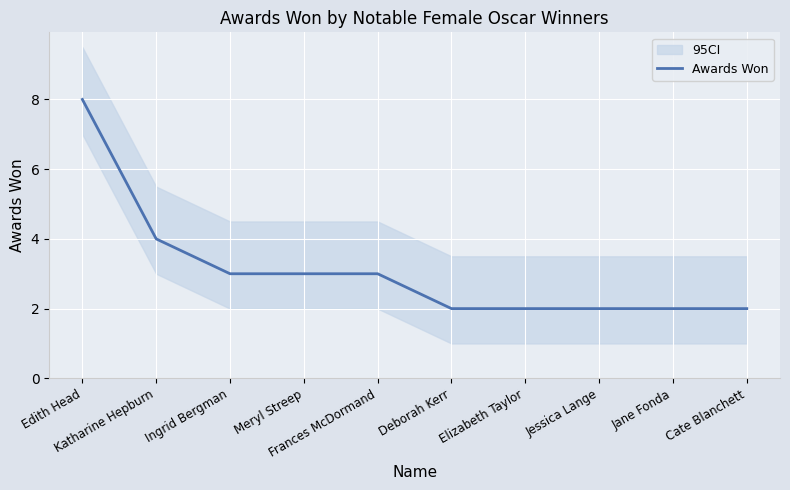

How many categories are shown in the chart?

10